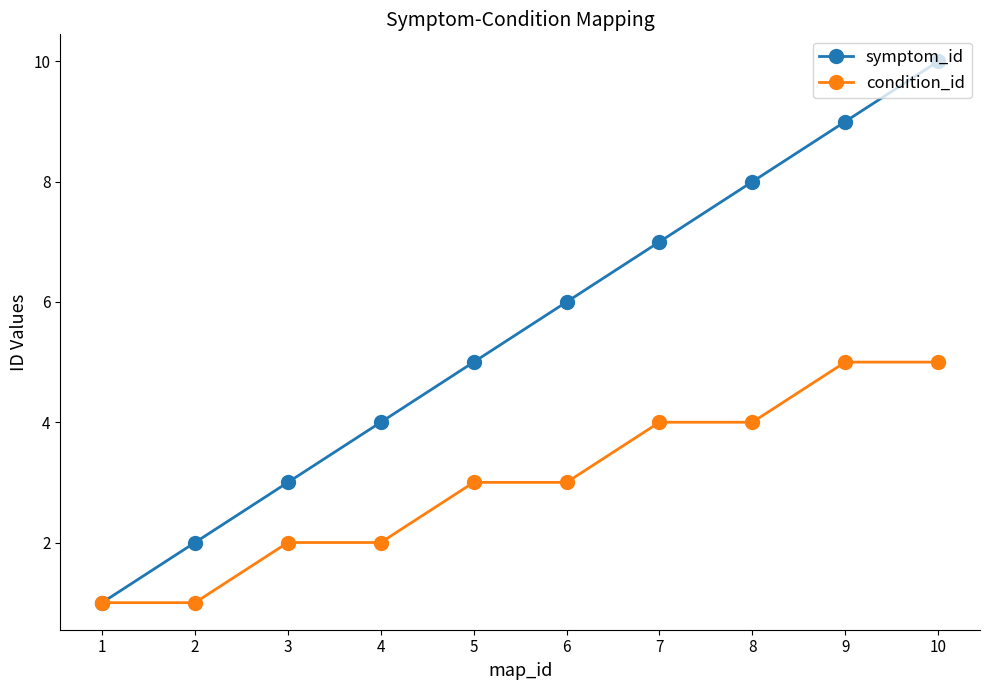

List the labels in order of symptom_id value, smallest first.

1, 2, 3, 4, 5, 6, 7, 8, 9, 10